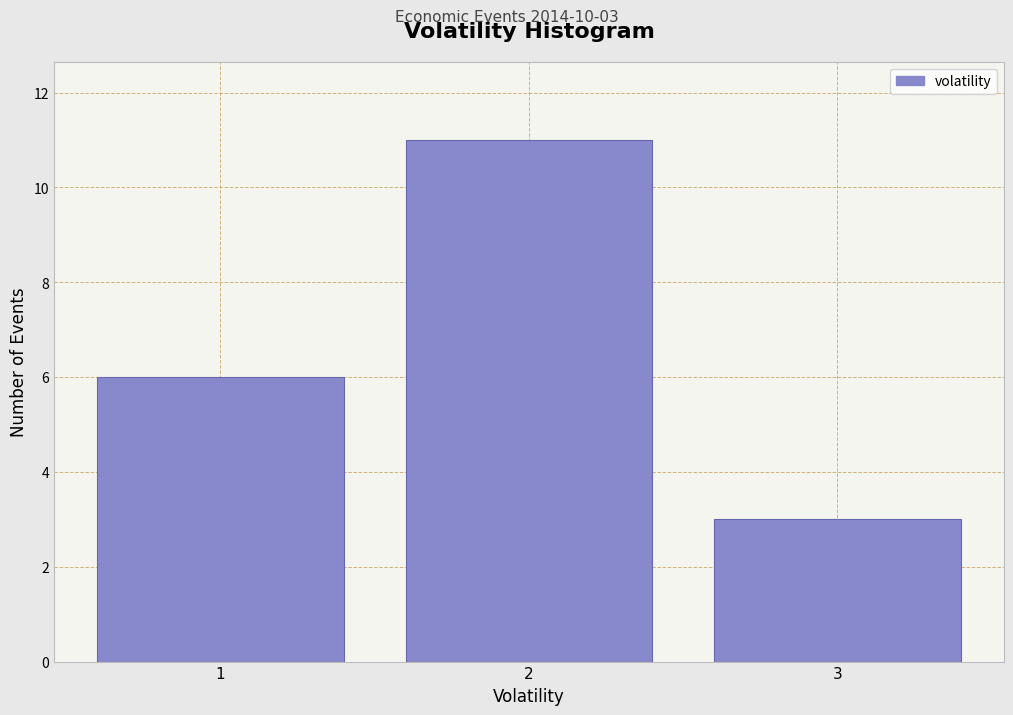

Over which range of the x-axis is the bar tallest?

1.5 to 2.5